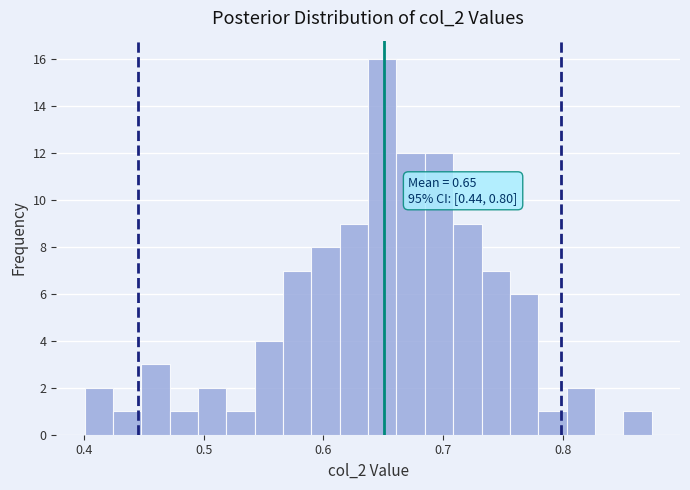

Around what value on the x-axis is the tallest bar? Give the approximate position of its centre, as read against the axis.

0.65